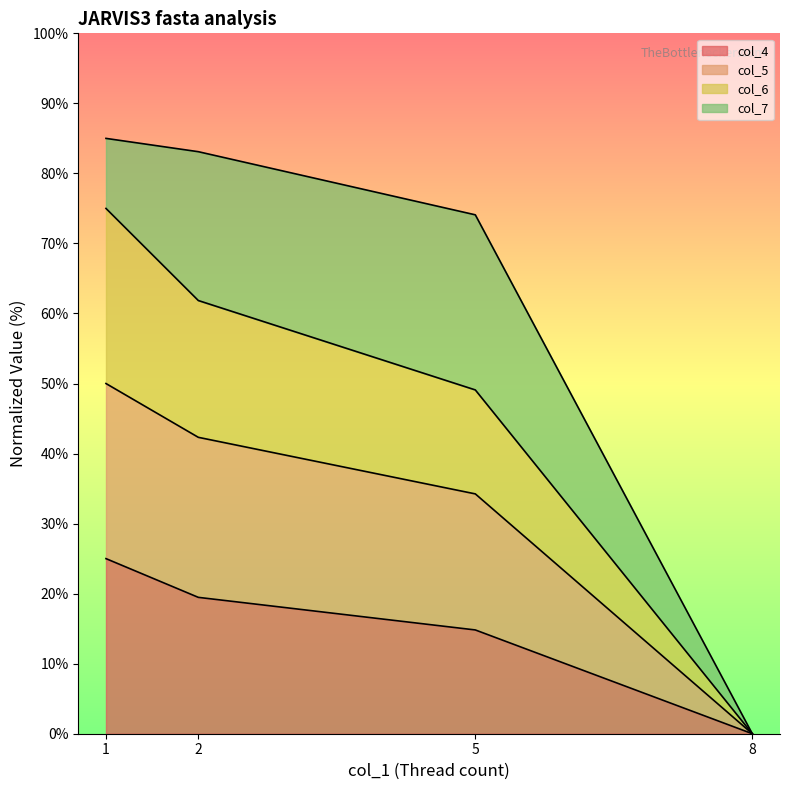

Is it true that col_6 equals 0.0 at 8?

True